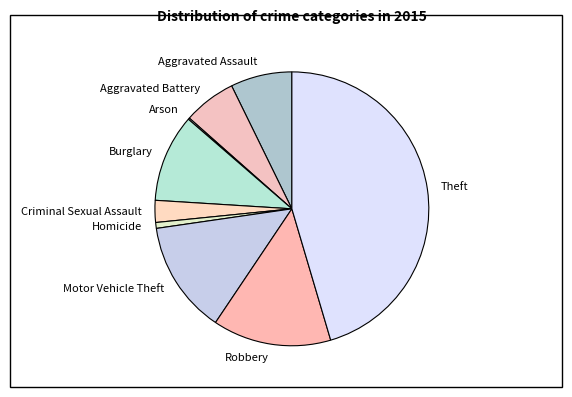

Is it true that Homicide is 11% of the pie?

False